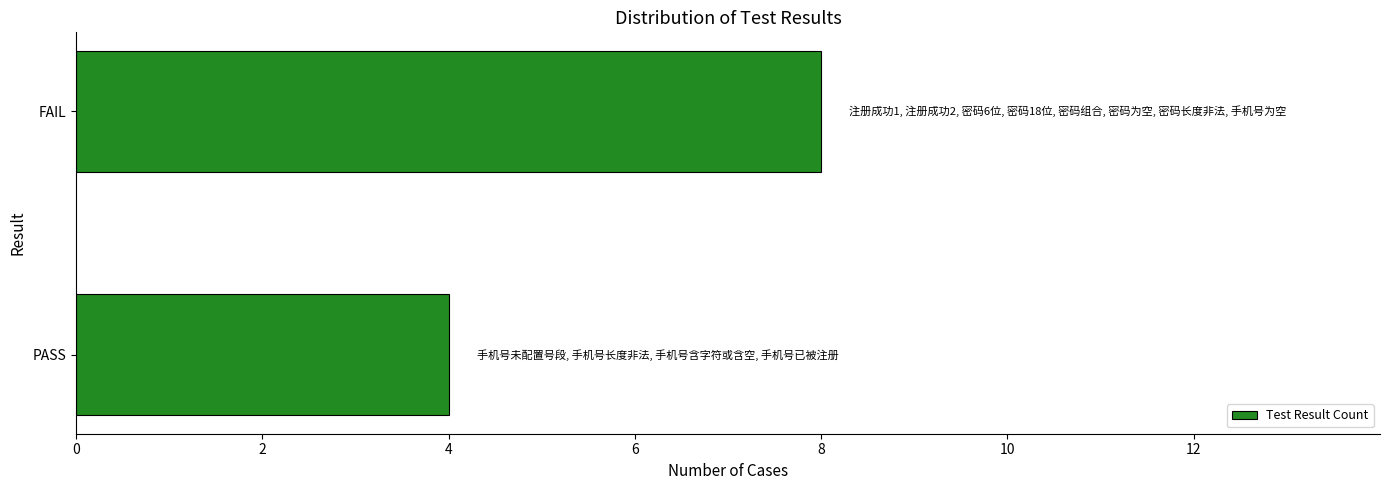

What is the difference between the maximum and minimum values?

4